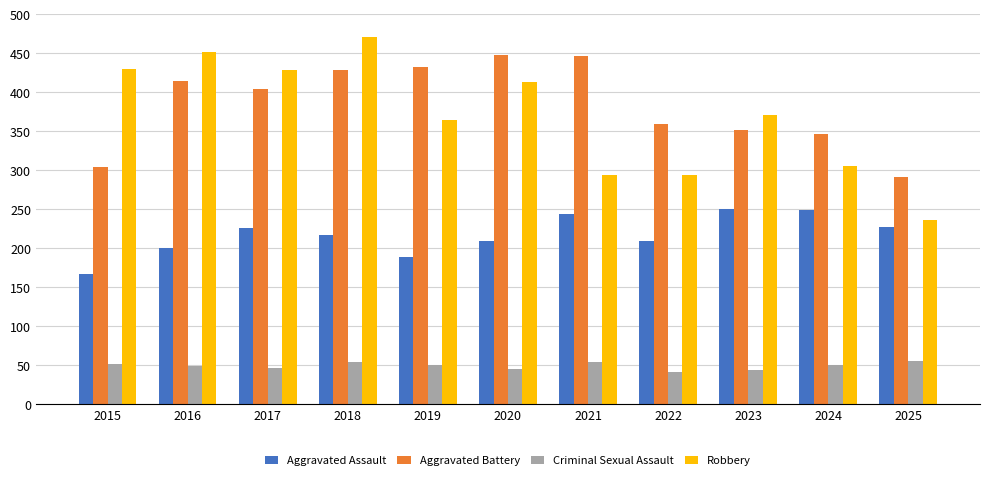

List the series in order of their peak value, highest first.

Robbery, Aggravated Battery, Aggravated Assault, Criminal Sexual Assault